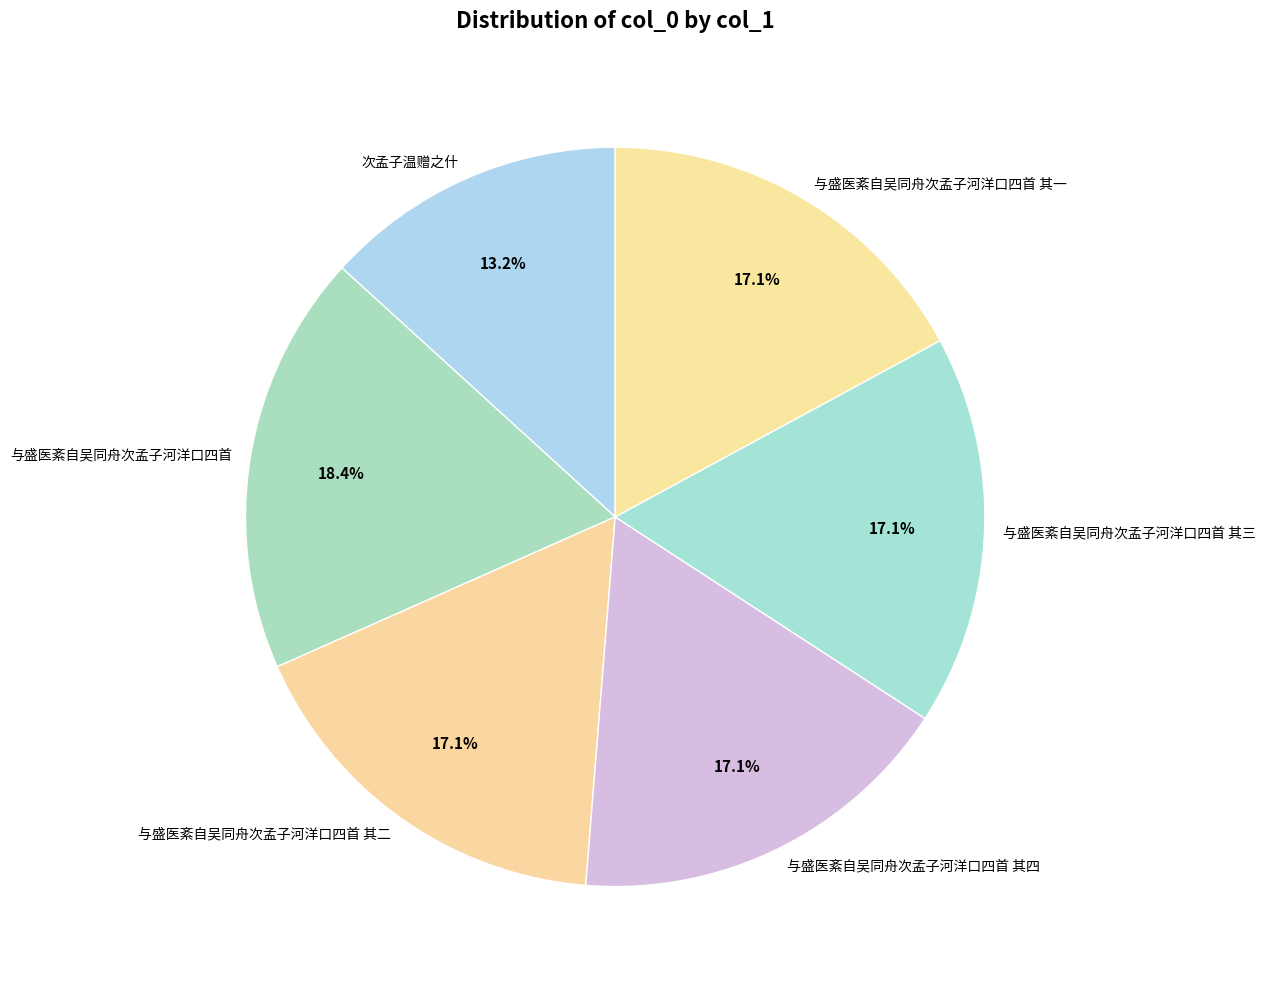

Do 与盛医紊自吴同舟次孟子河洋口四首 其一 and 次孟子温赠之什 together represent more than half of the pie?

No